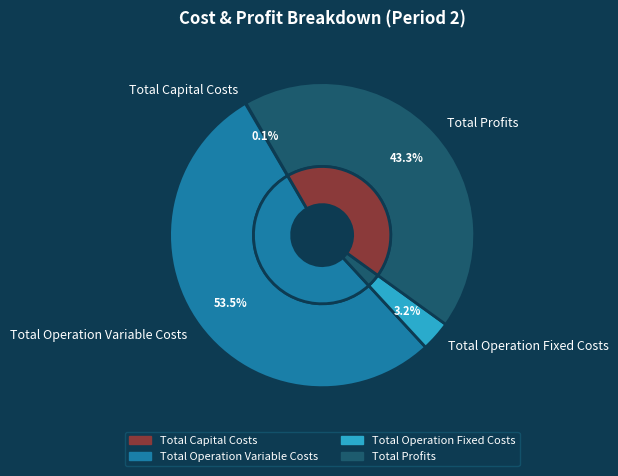

What is the majority slice?

Total Operation Variable Costs